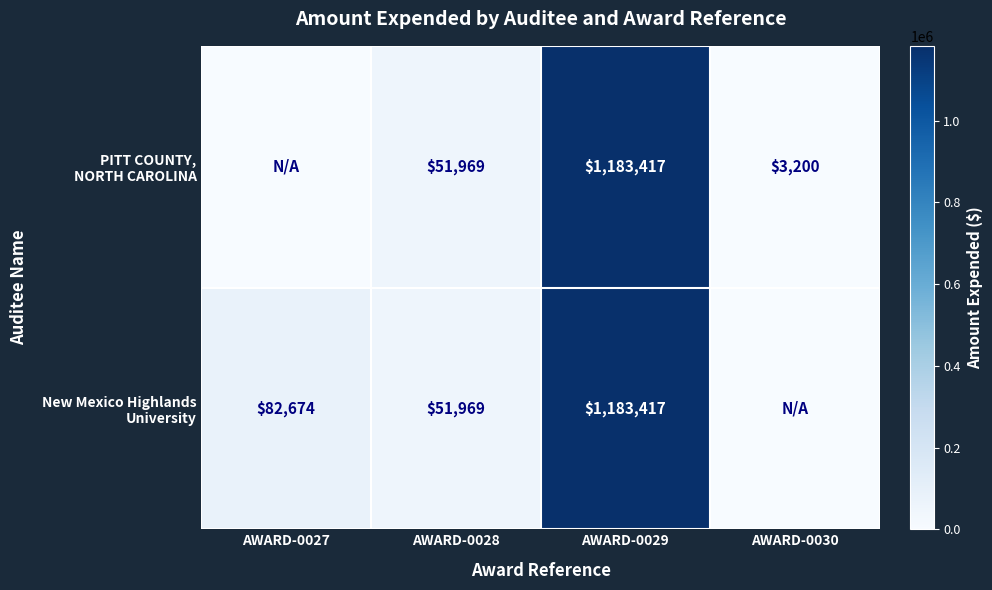

Which category has the lowest value in the New Mexico Highlands University series?

AWARD-0030